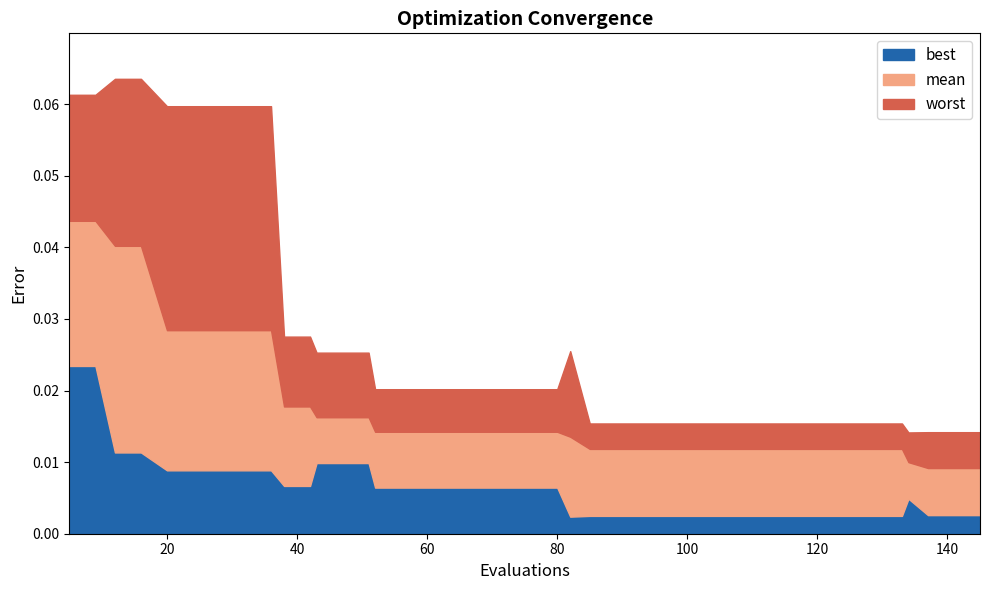

At which category is the sum across all series the highest?

5